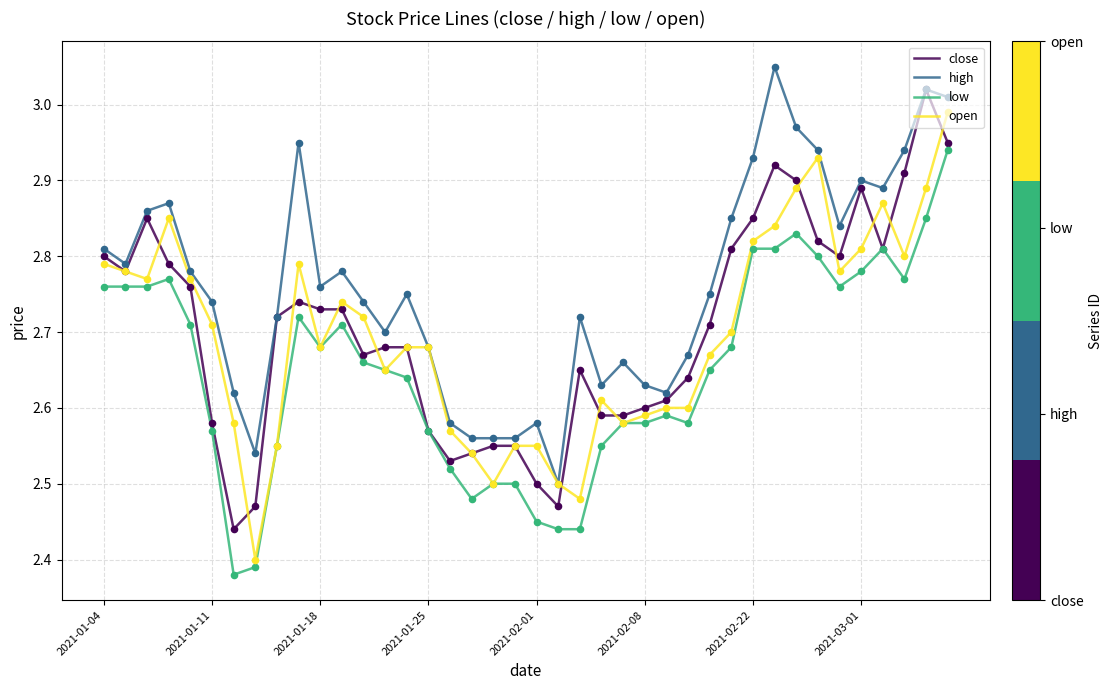

Which series has the largest total across all categories?

high